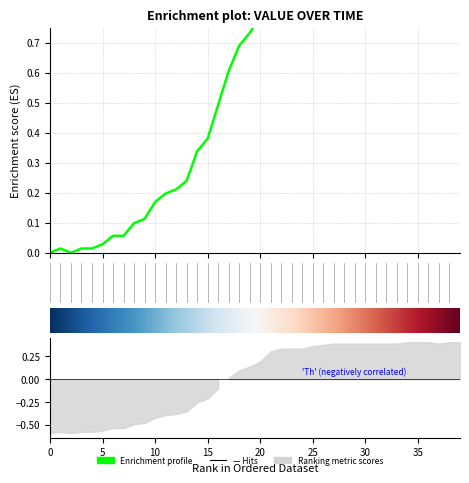

What is the average value?

0.6